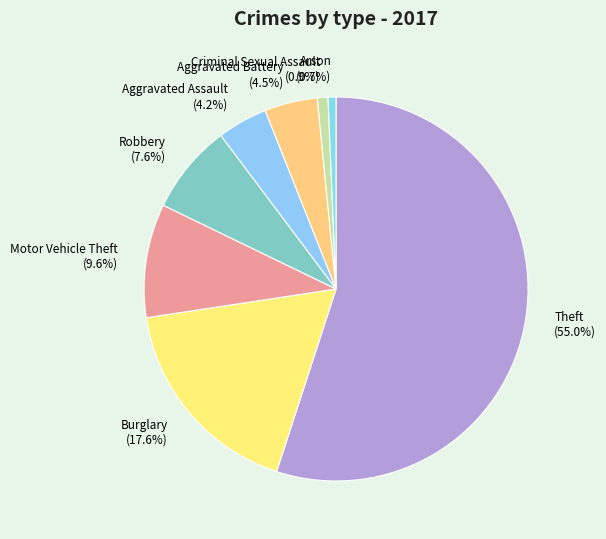

Which slice is the largest?

Theft